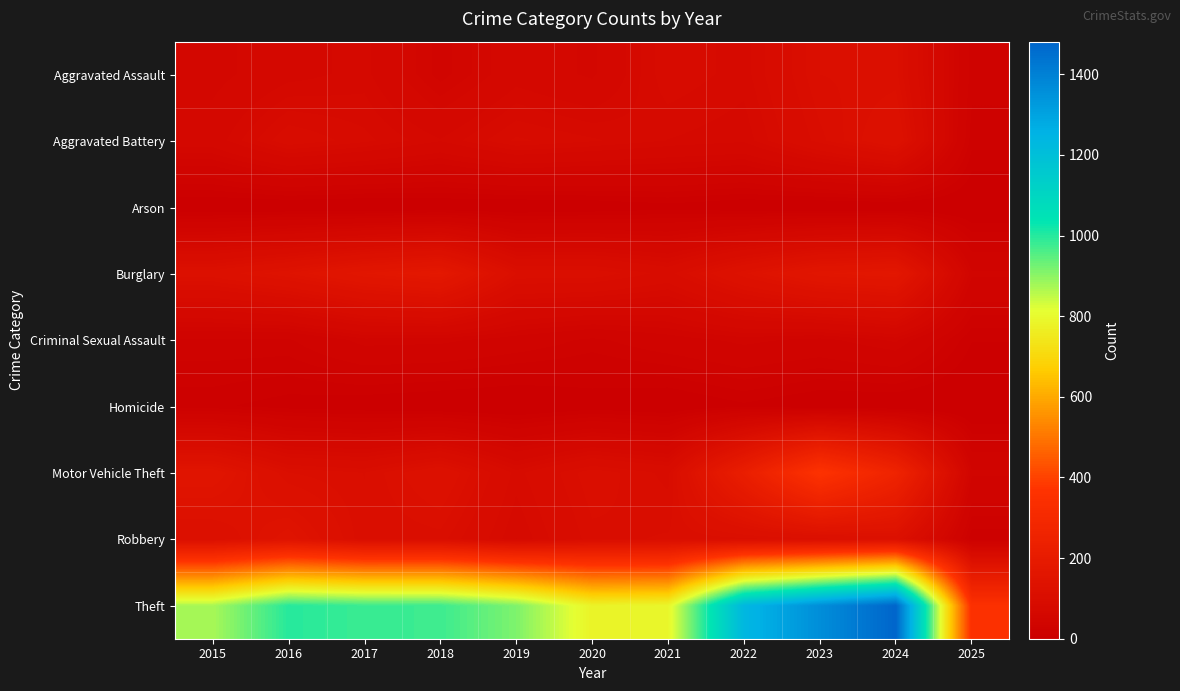

Reading right to left, list all the values displayed in this chart.

Aggravated Assault: 2025=26	2024=112	2023=110	2022=78	2021=86	2020=56	2019=65	2018=43	2017=72	2016=66	2015=54
Aggravated Battery: 2025=20	2024=127	2023=102	2022=71	2021=75	2020=82	2019=88	2018=70	2017=83	2016=93	2015=64
Arson: 2025=2	2024=2	2023=2	2022=4	2021=8	2020=4	2019=2	2018=3	2017=1	2016=2	2015=2
Burglary: 2025=42	2024=169	2023=161	2022=132	2021=95	2020=110	2019=110	2018=176	2017=162	2016=139	2015=121
Criminal Sexual Assault: 2025=12	2024=48	2023=38	2022=43	2021=36	2020=27	2019=36	2018=43	2017=44	2016=28	2015=28
Homicide: 2025=0	2024=2	2023=3	2022=10	2021=2	2020=6	2019=0	2018=2	2017=5	2016=8	2015=13
Motor Vehicle Theft: 2025=42	2024=259	2023=363	2022=219	2021=96	2020=109	2019=84	2018=127	2017=104	2016=110	2015=152
Robbery: 2025=13	2024=121	2023=113	2022=108	2021=105	2020=102	2019=75	2018=107	2017=105	2016=144	2015=117
Theft: 2025=352	2024=1481	2023=1363	2022=1235	2021=791	2020=782	2019=914	2018=977	2017=979	2016=999	2015=874